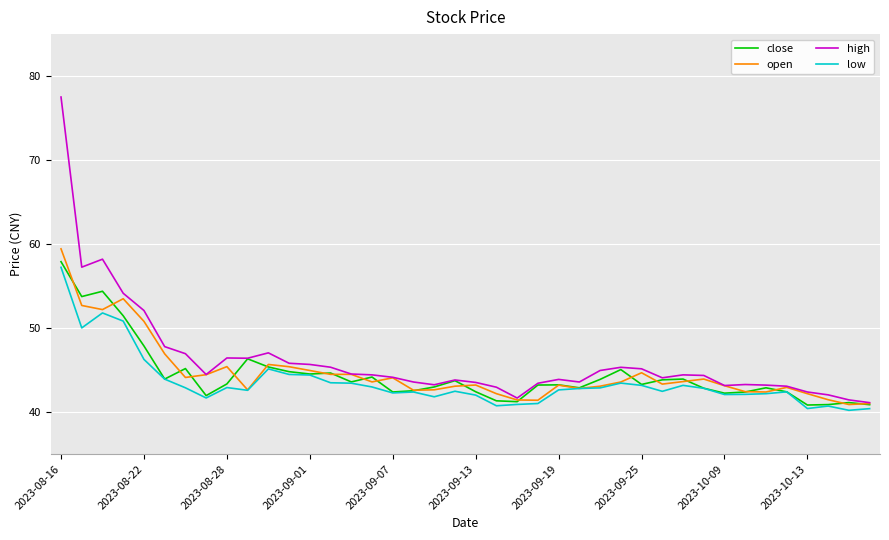

Which series has the largest range (max minus min)?

high